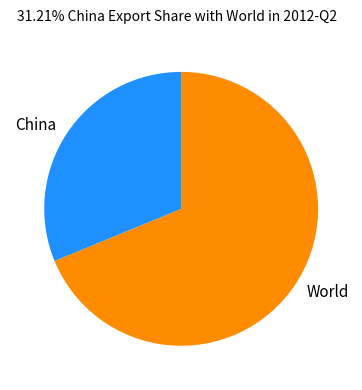

Is it true that World is 61% of the pie?

False